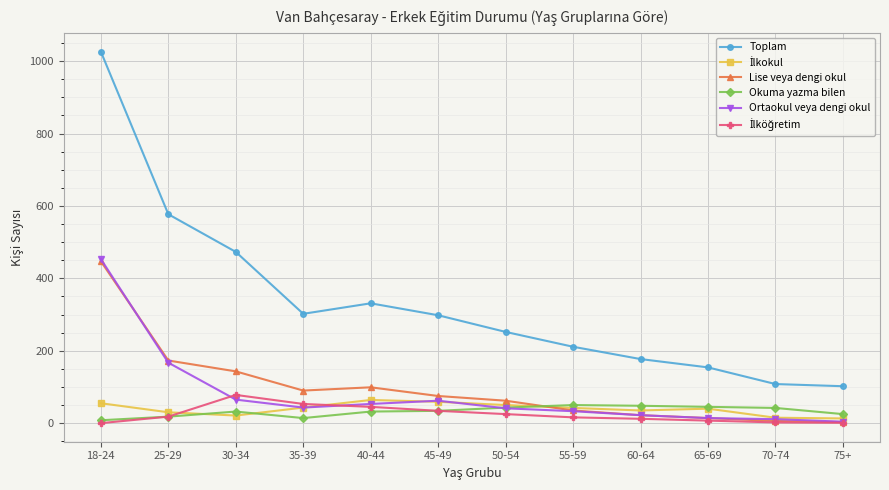

What is the label of the 8th point from the right?

40-44